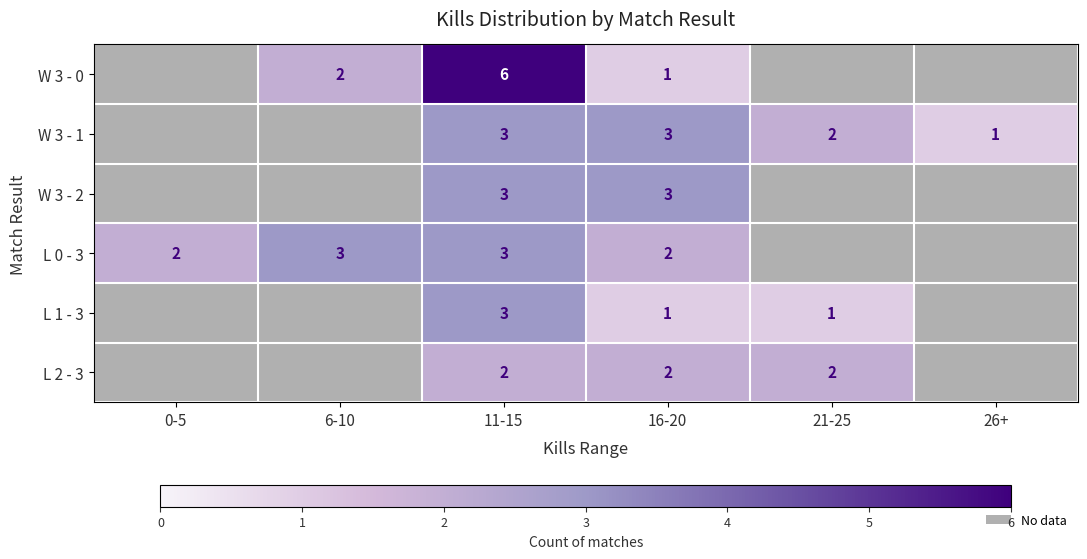

Count the number of categories in the chart.

6